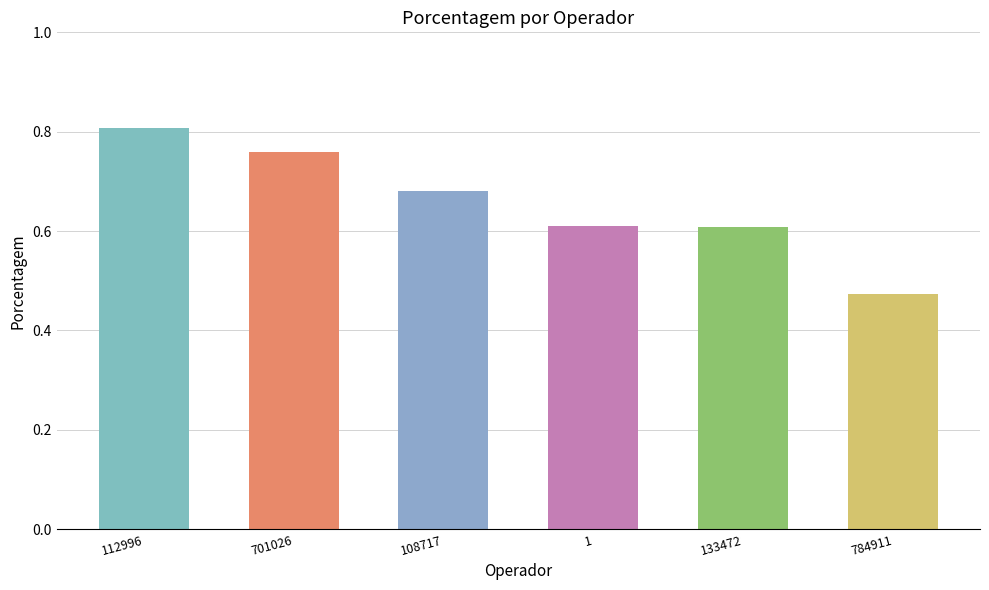

What is the difference between the second highest and second lowest values?

0.2